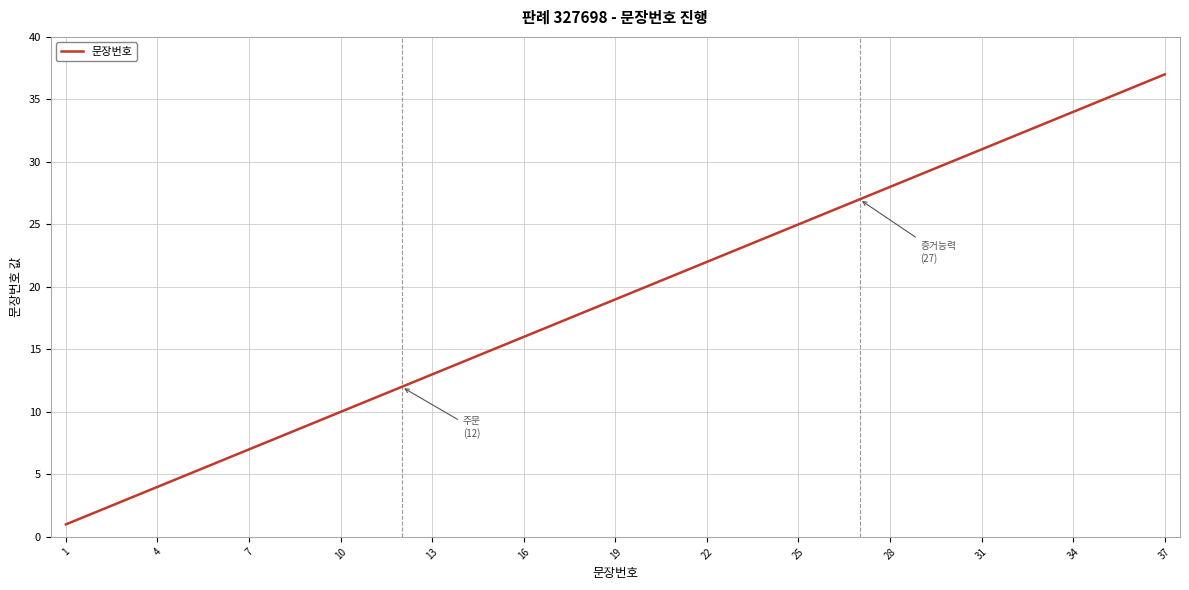

True or false: the data has more than 0 interior local peaks.

False